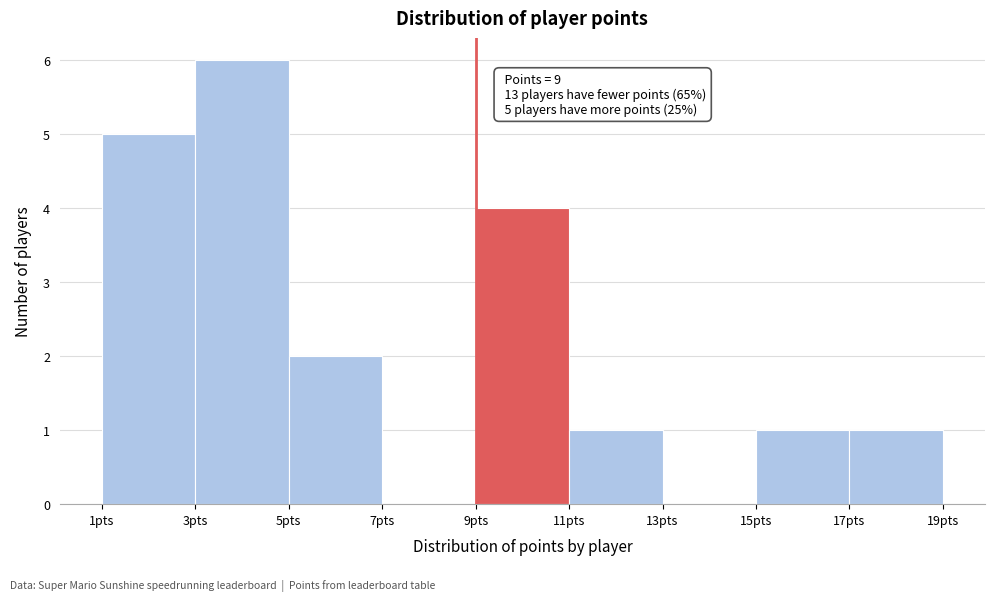

Which range on the x-axis has the tallest bar?

3 to 5